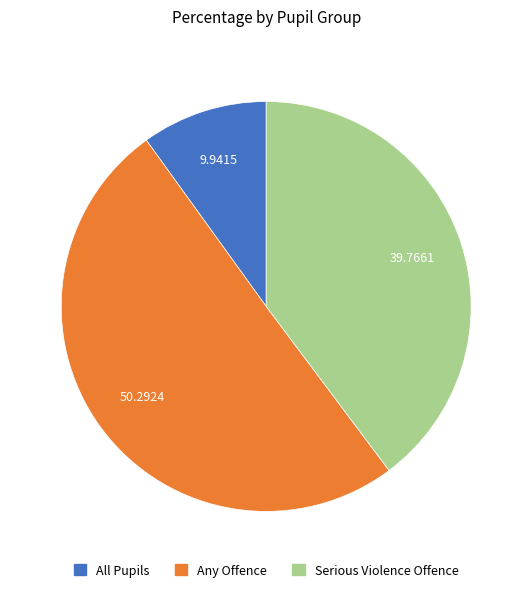

Which has a higher value, Serious Violence Offence or Any Offence?

Any Offence